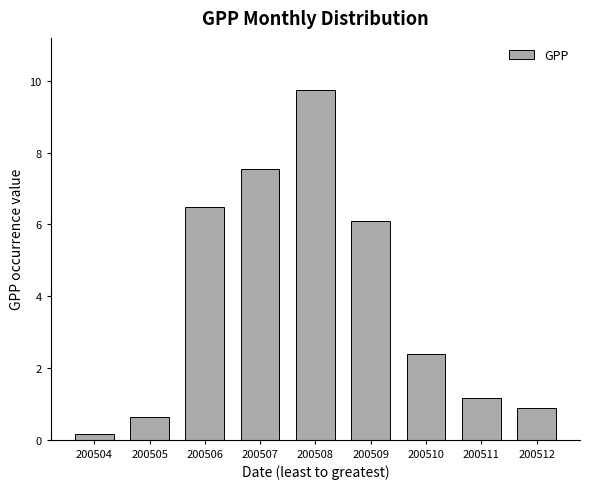

What is the value of the 9th bar from the left?

0.9